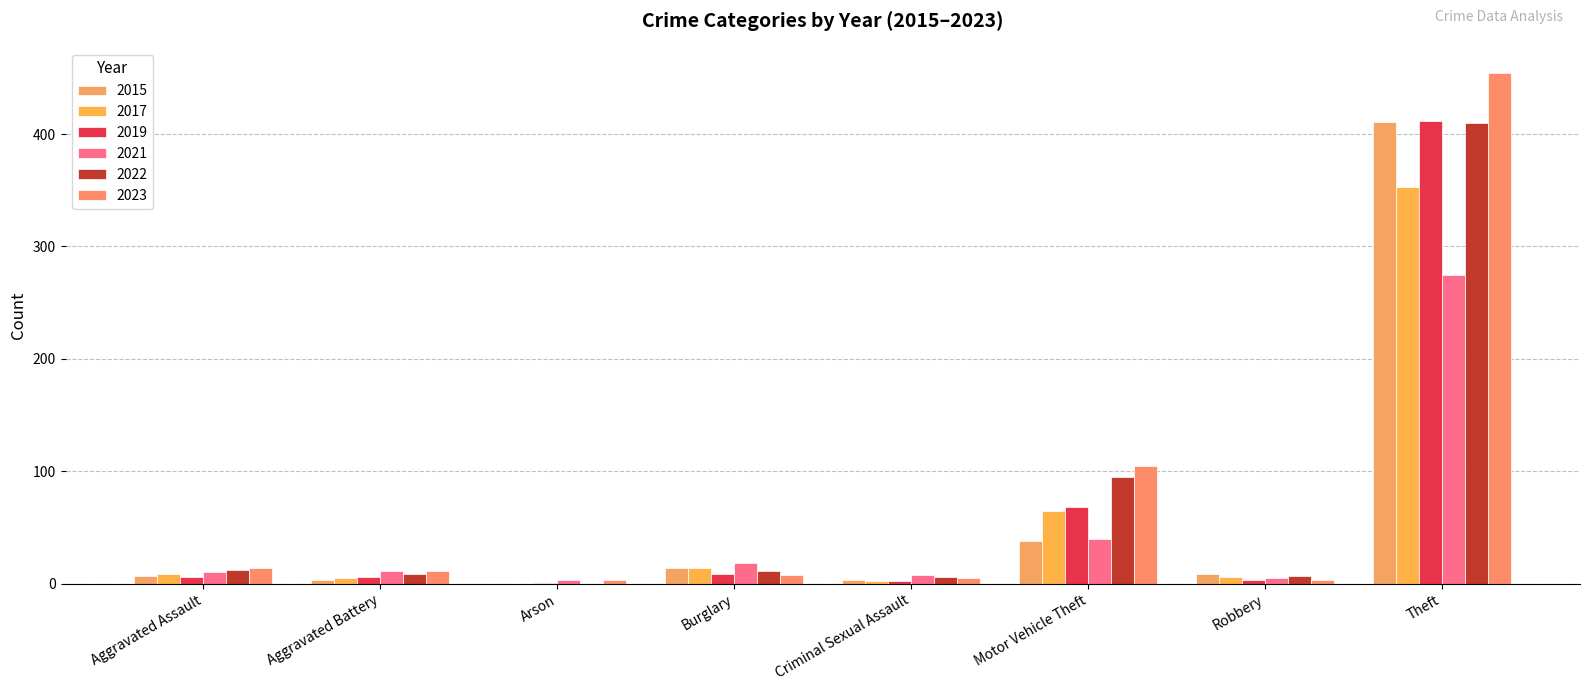

How many groups of bars are there?

8